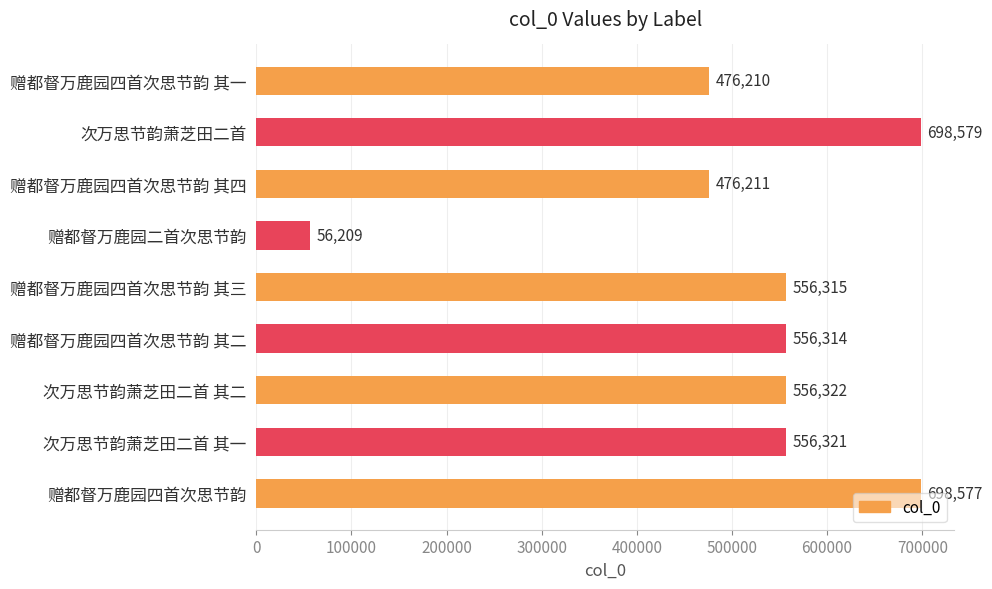

Between 赠都督万鹿园四首次思节韵 其二 and 次万思节韵萧芝田二首 其二, which is larger?

次万思节韵萧芝田二首 其二